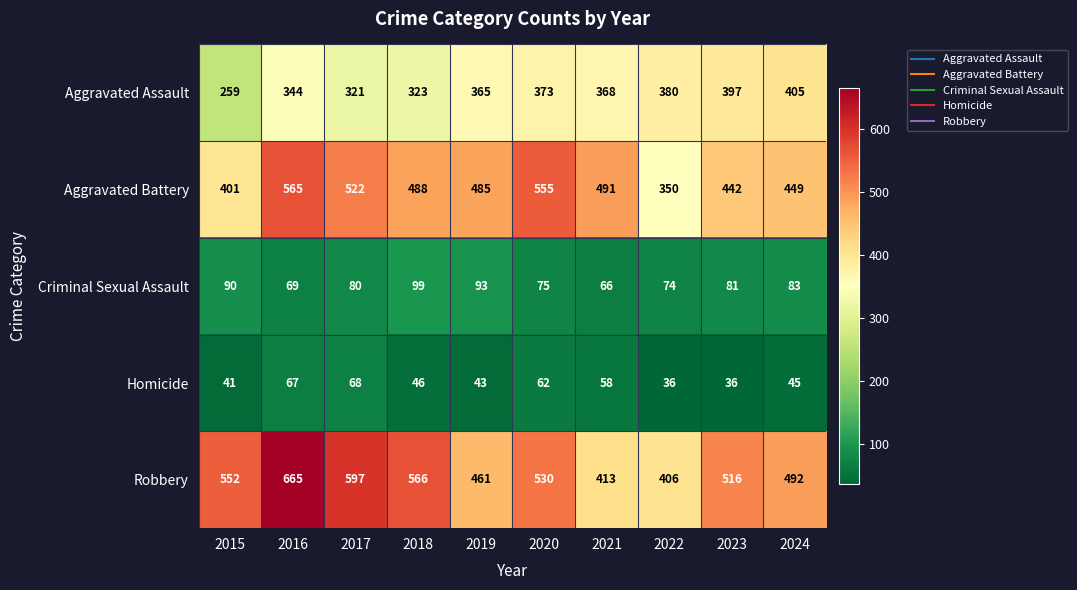

Which series has the largest total across all categories?

Robbery